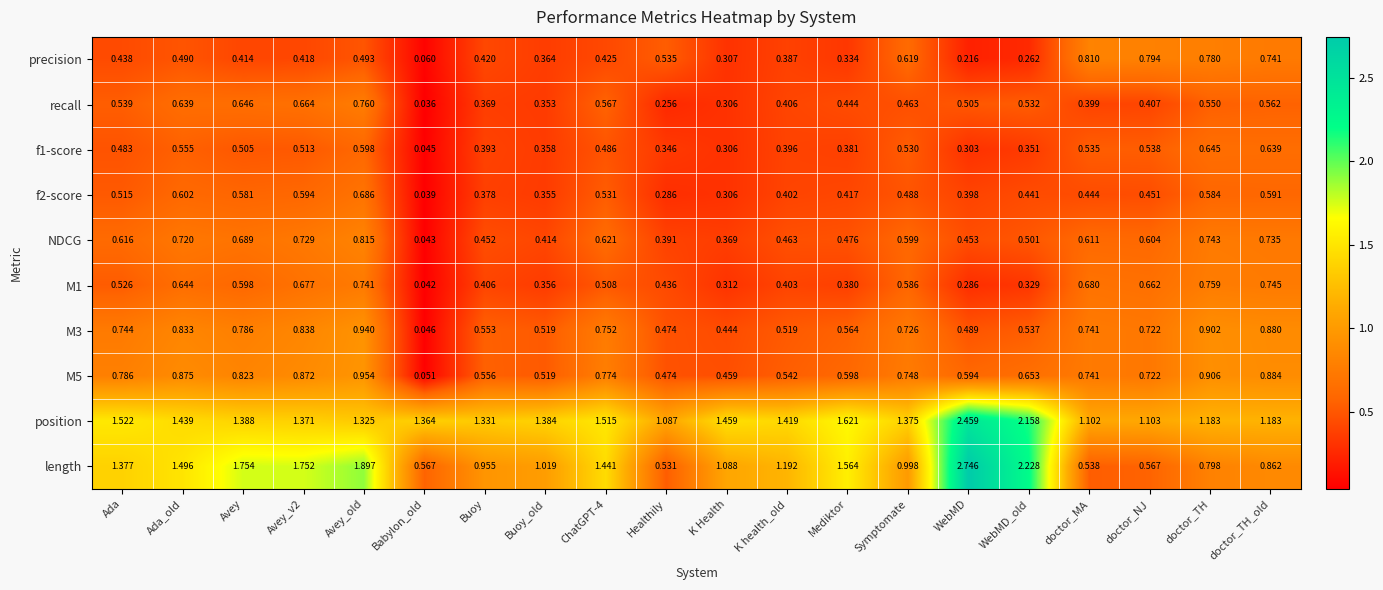

At which category does the chart reach its peak across all series?

WebMD